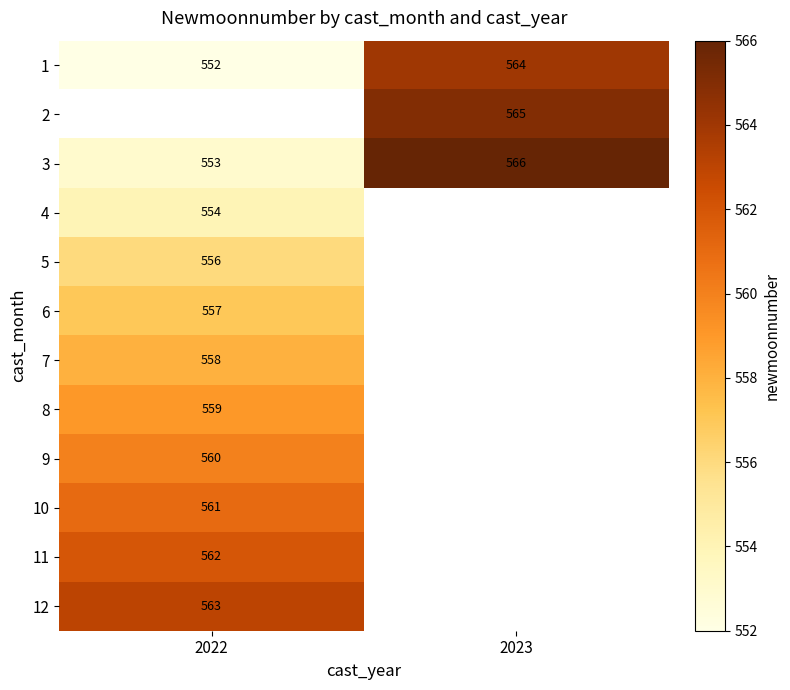

At how many categories does at least one series exceed 553?

2